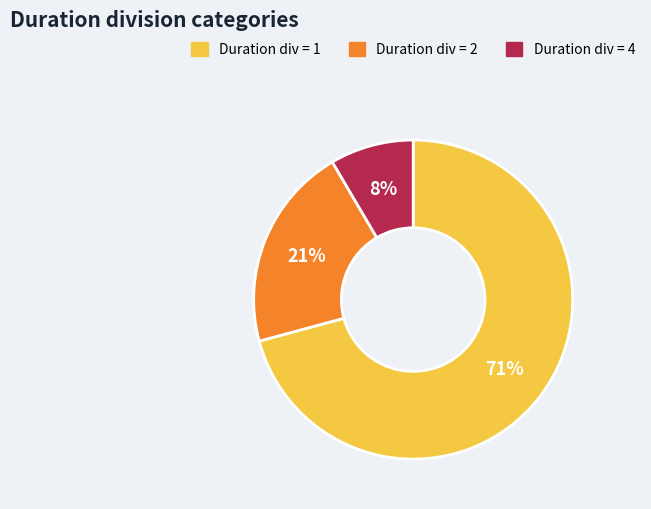

Count the number of slices in the pie.

3